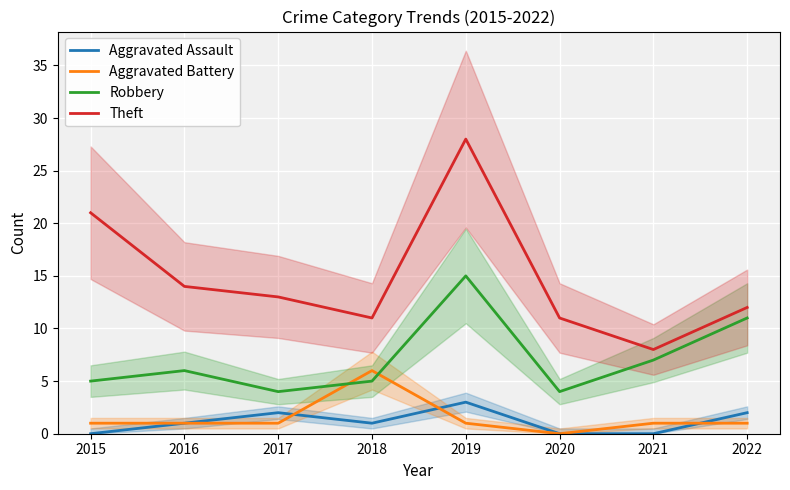

What are all the series names shown in the legend?

Aggravated Assault, Aggravated Battery, Robbery, Theft